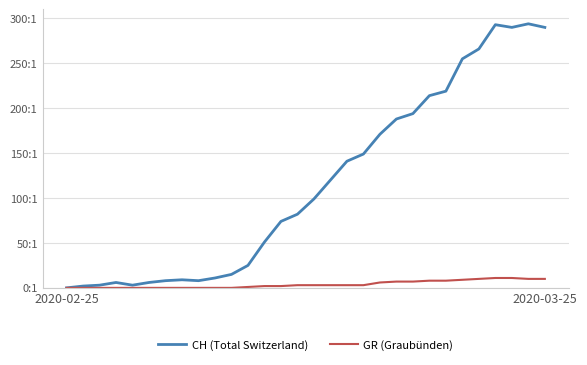

Is this an area chart (filled region under the line)?

No